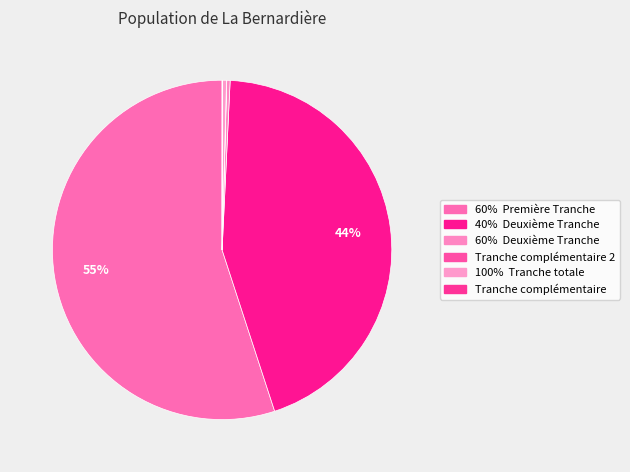

How many slices are in this pie chart?

6